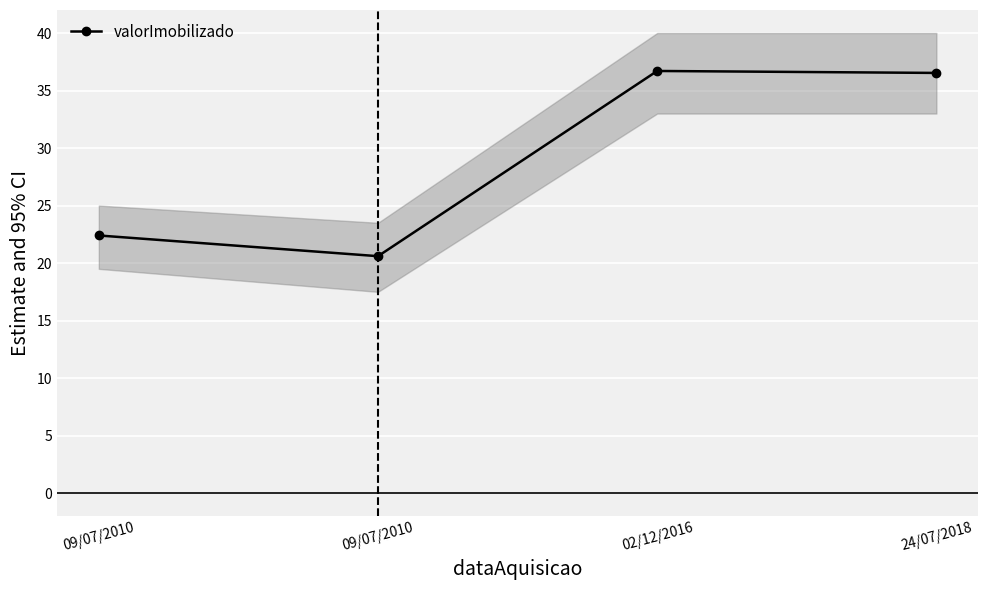

The chart shows a value of 36.7 at 02/12/2016. True or false?

True